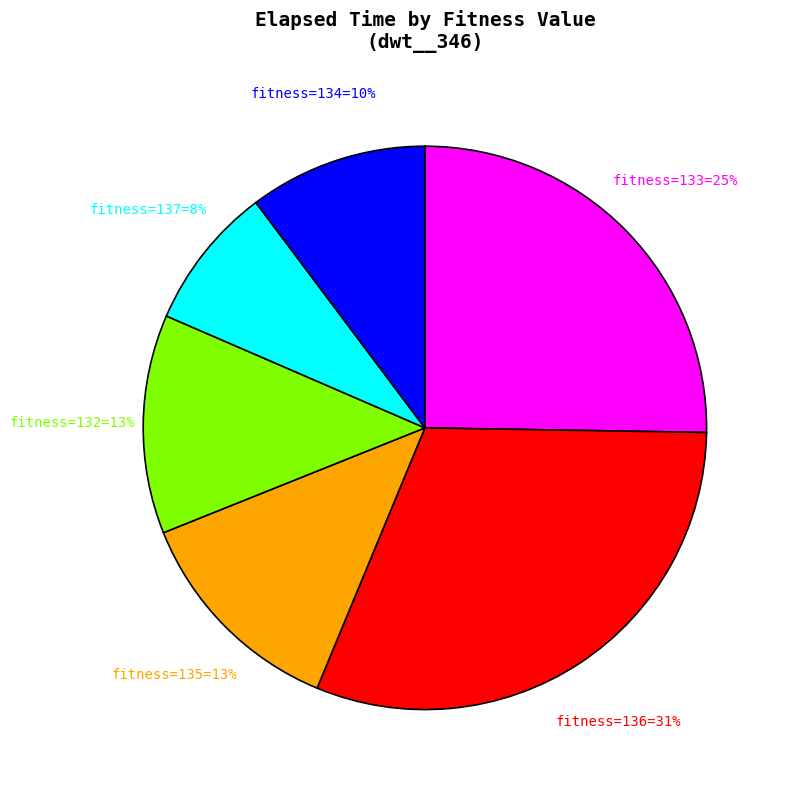

Is there any slice that represents more than half of the pie?

No